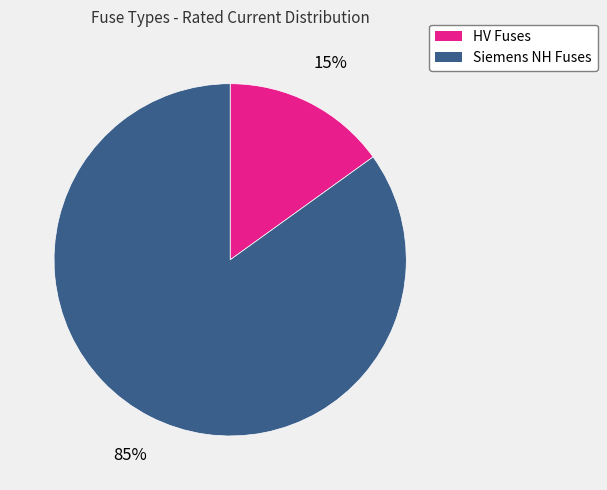

Is there any slice that represents more than half of the pie?

Yes